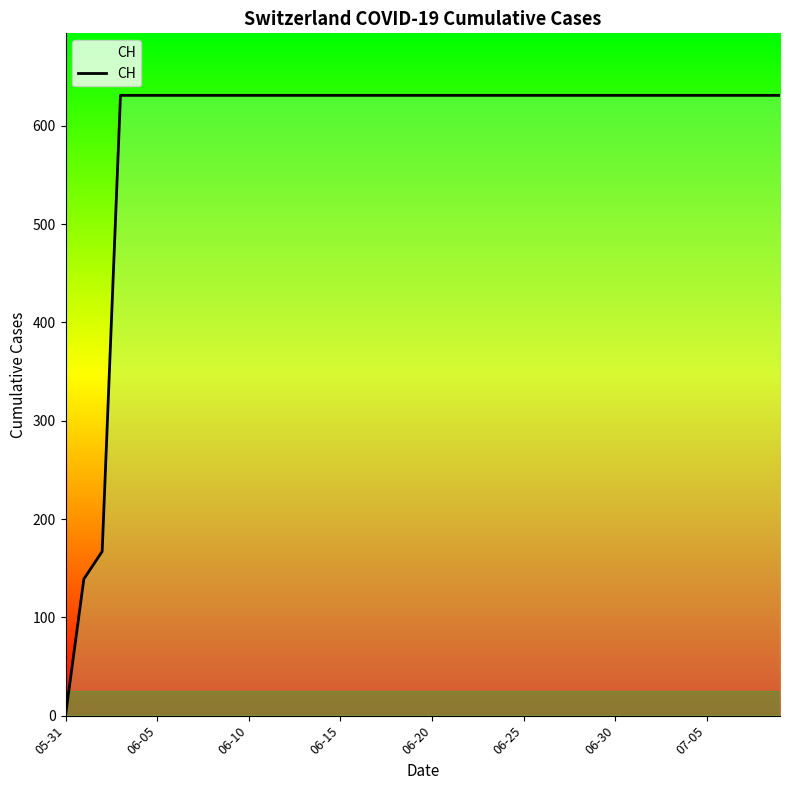

How many values are below 631?

3